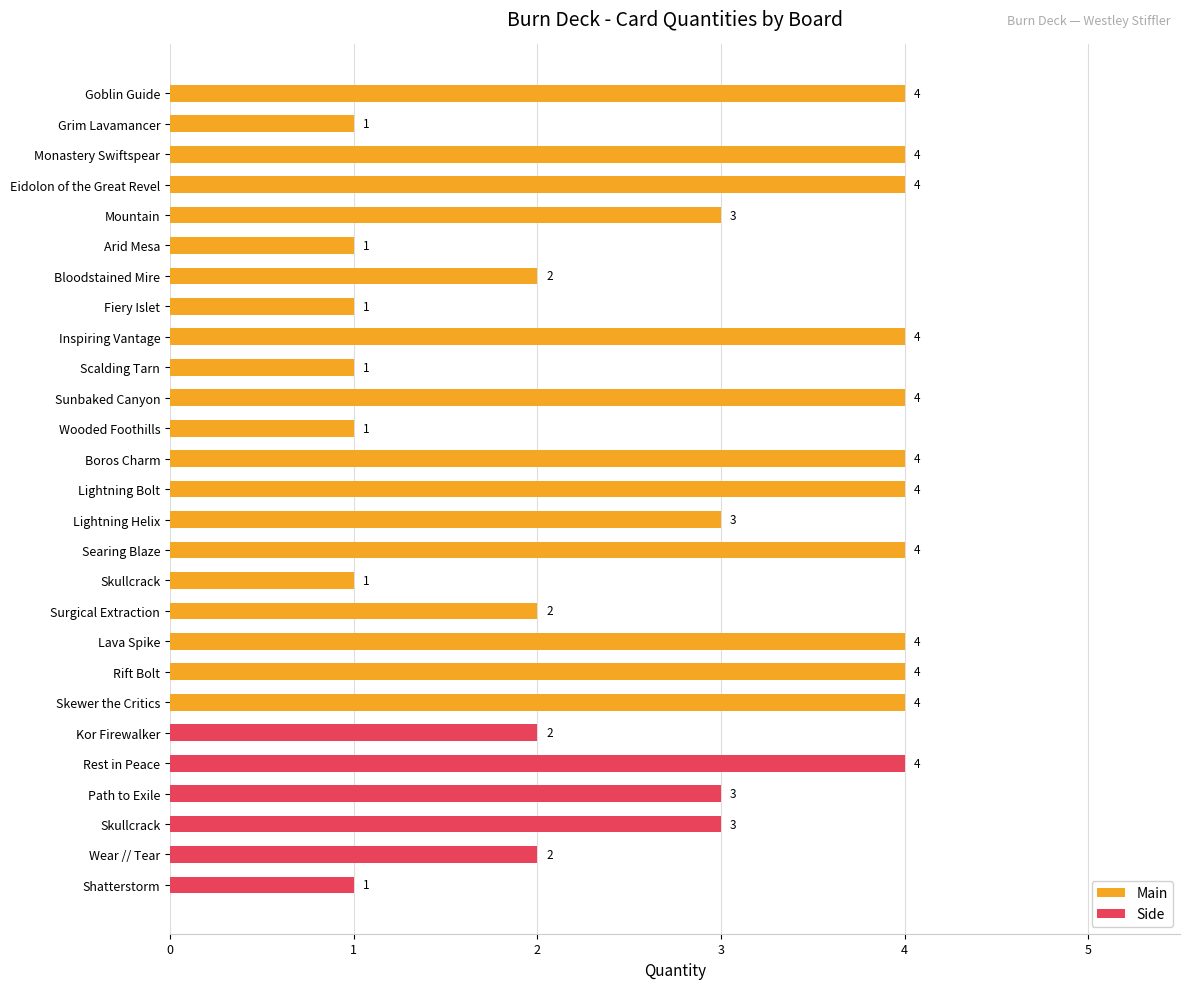

What is the value of the Main bar at the 11th from the left?

4